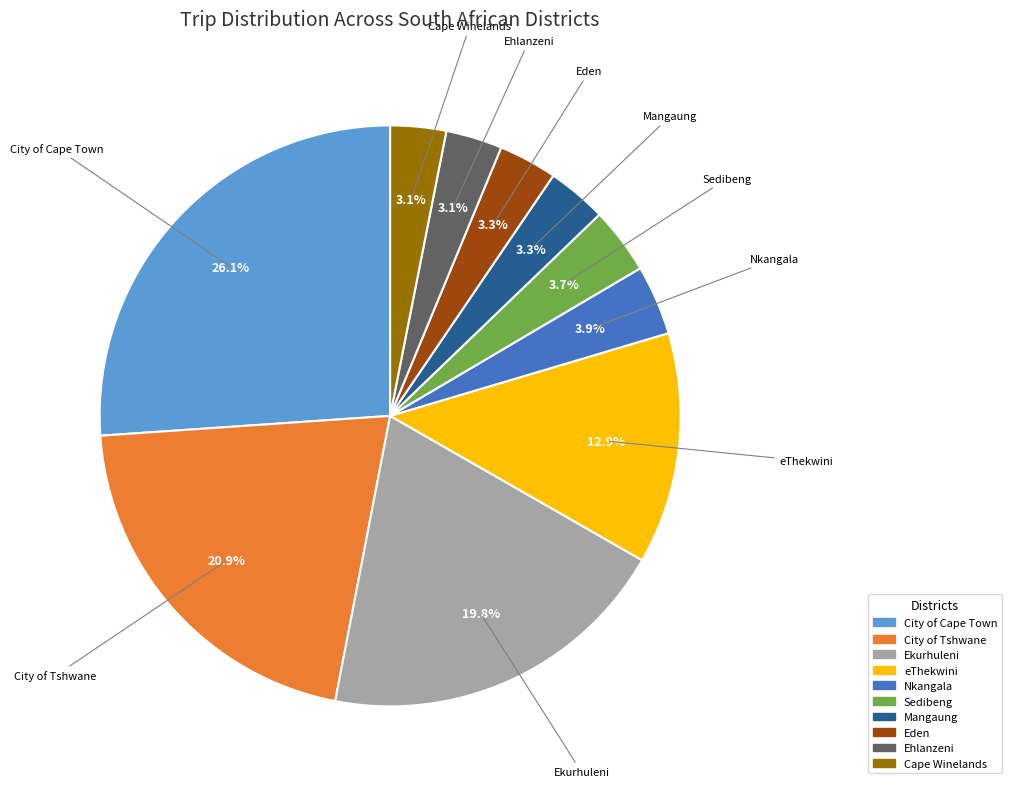

Between Ehlanzeni and City of Cape Town, which is larger?

City of Cape Town